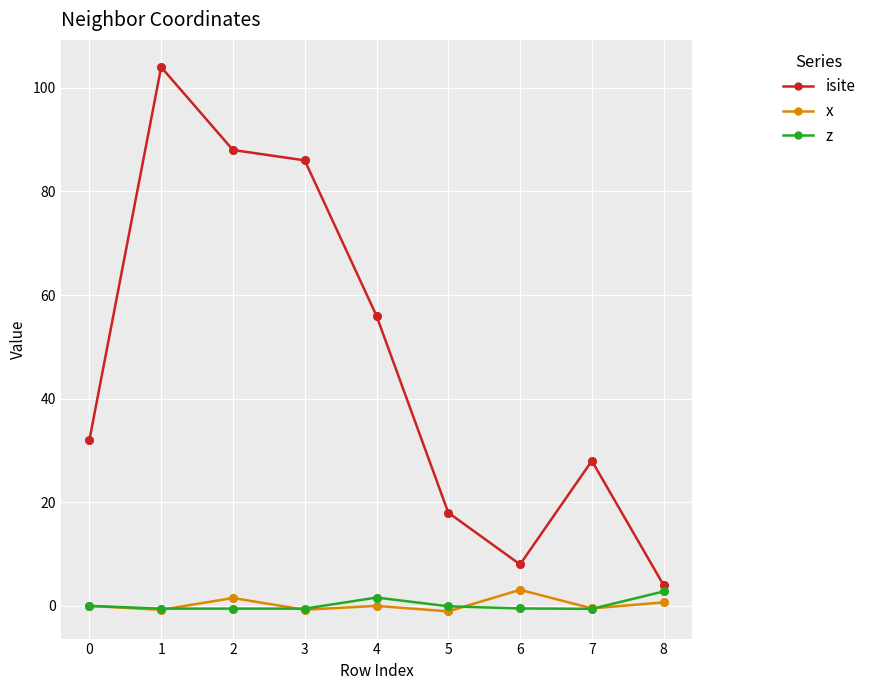

Is the value of isite at 4 greater than the value of z at 7?

Yes